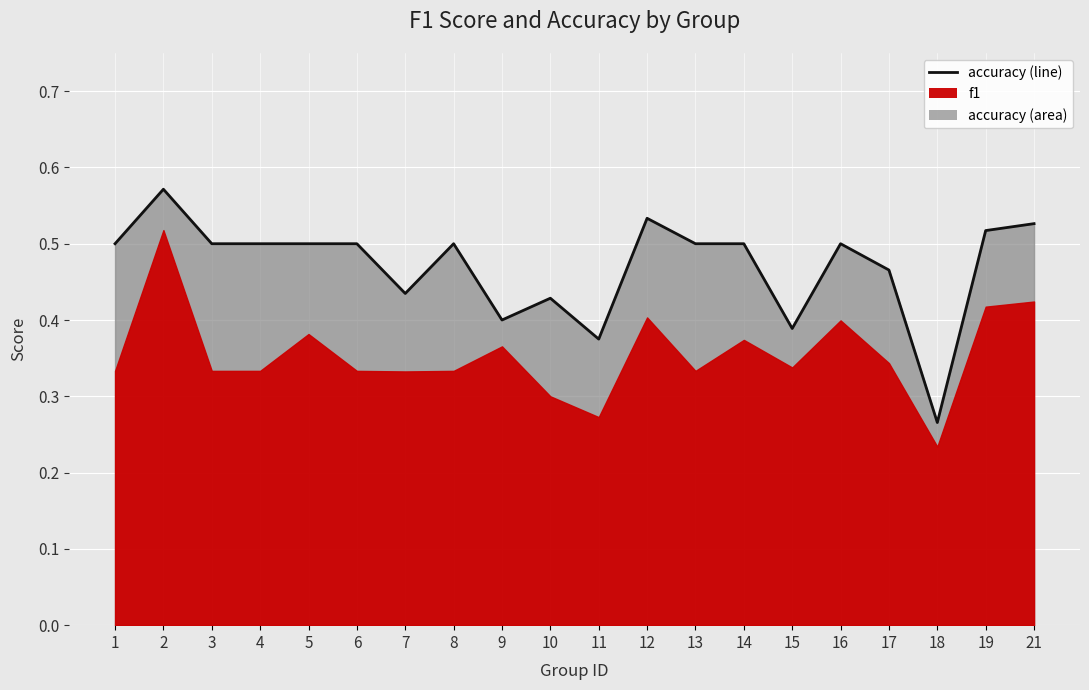

At which category does the chart reach its peak across all series?

2